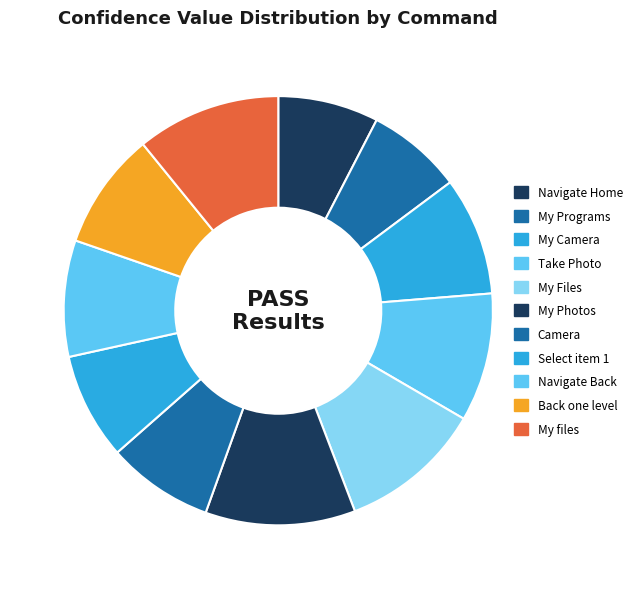

To the nearest percent, what percentage of the pie is My files?

11%